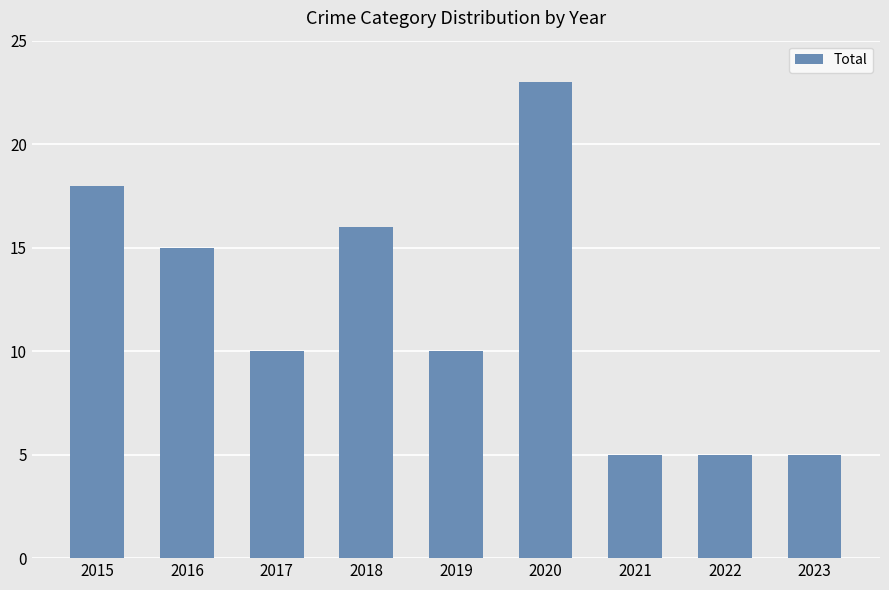

Which label corresponds to the largest value in the chart?

2020